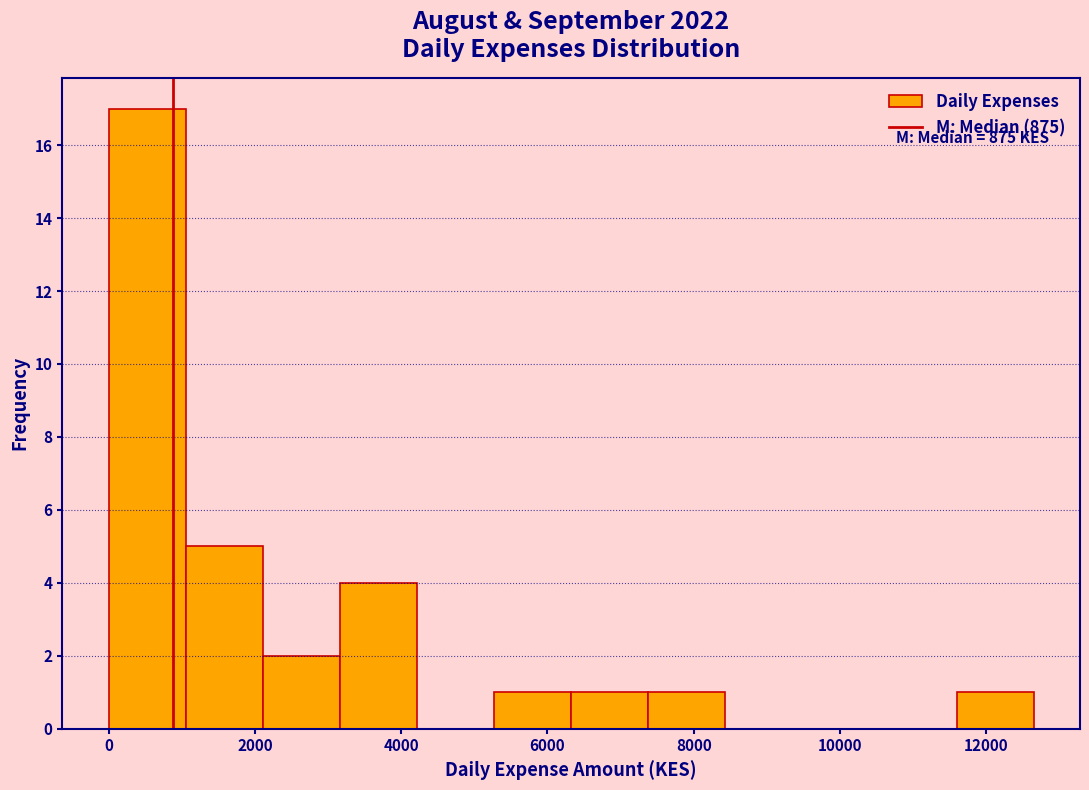

Which range on the x-axis has the tallest bar?

0 to 1000